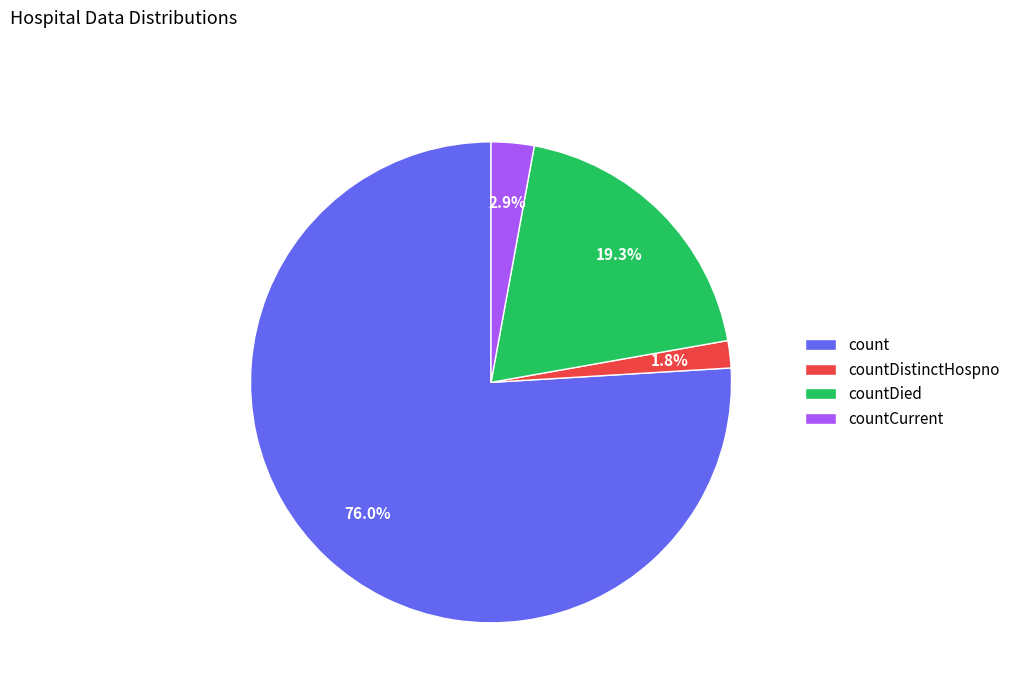

How much of the chart is everything except countCurrent?

97.1%